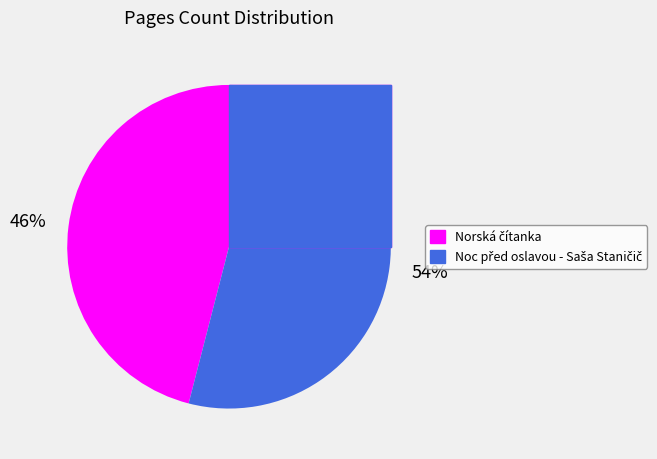

To the nearest percent, what portion does Norská čítanka represent?

46%